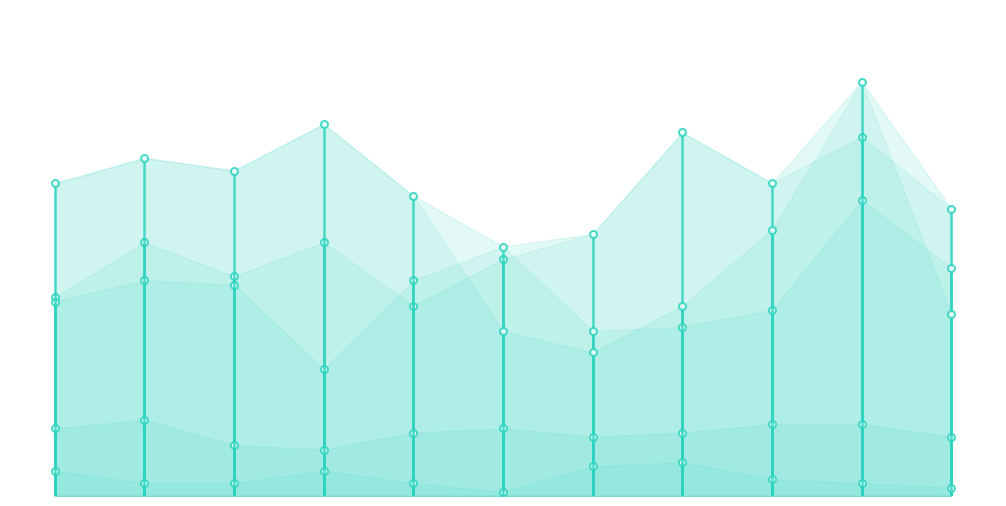

Is the value of Aggravated Assault at 2017 greater than the value of Aggravated Battery at 2019?

Yes